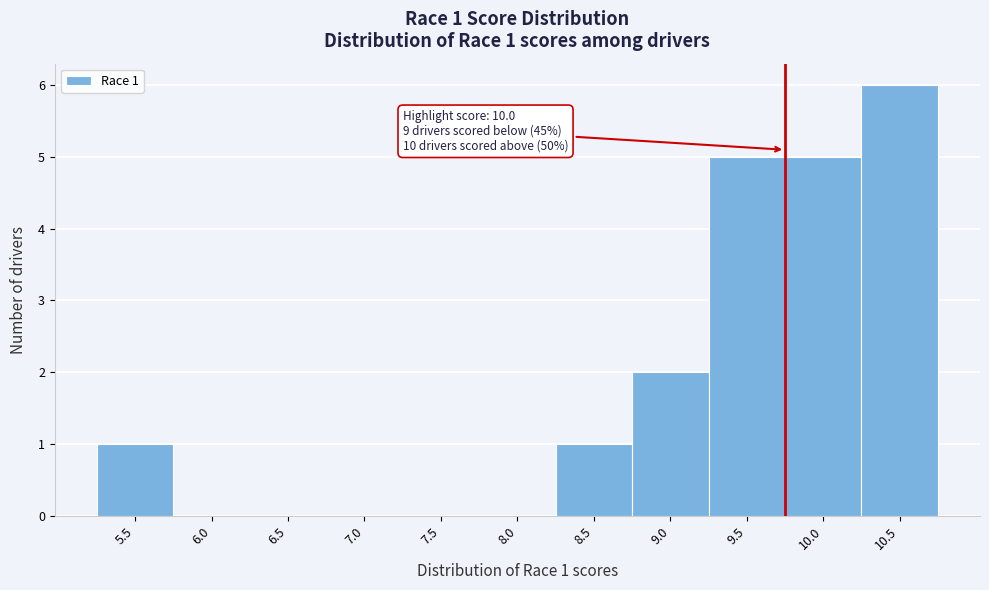

Reading left to right, extract all data points from this chart.

5.5=1	6.0=0	6.5=0	7.0=0	7.5=0	8.0=0	8.5=1	9.0=2	9.5=5	10.0=5	10.5=6